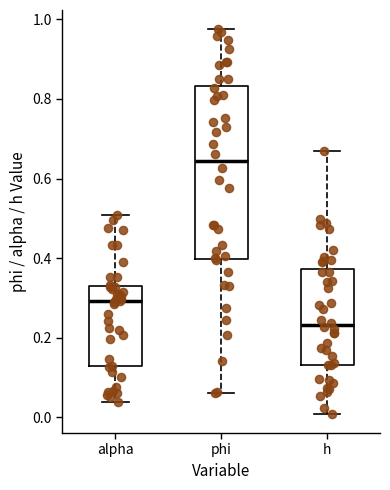

Which box's median line is the highest?

phi